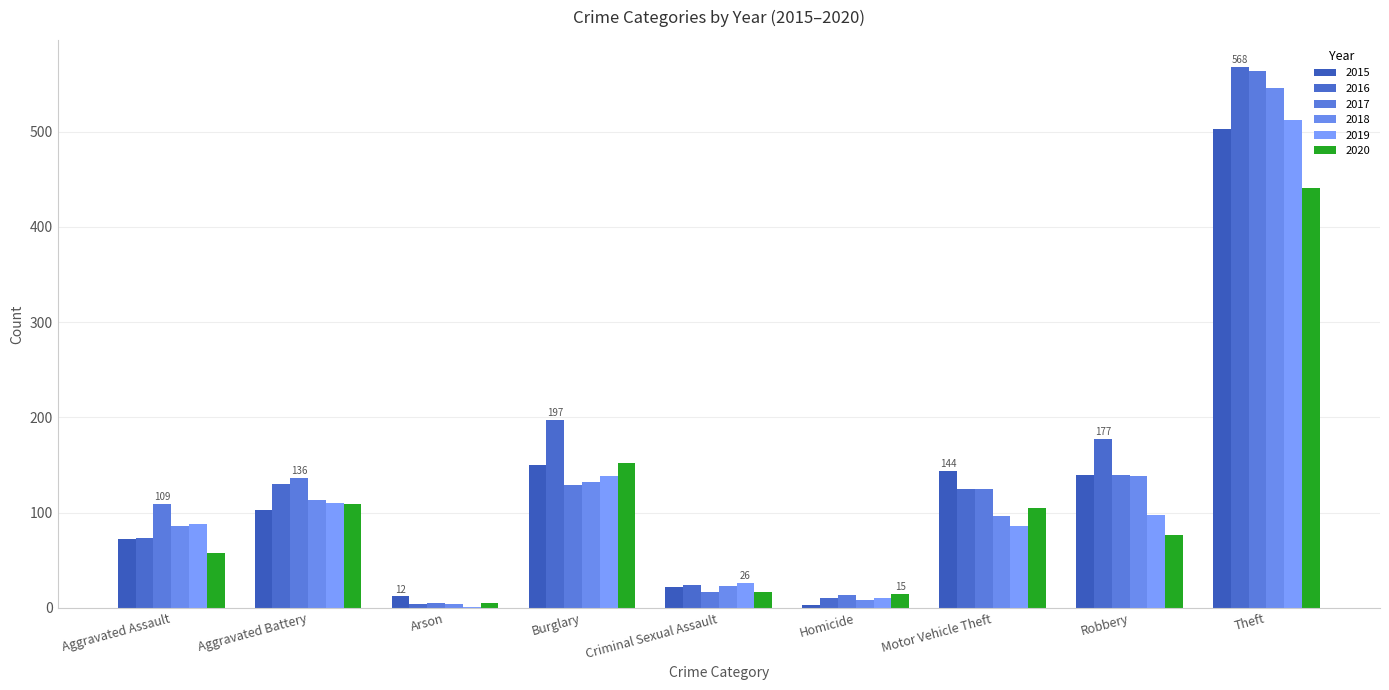

Are the bars grouped side by side (vs. stacked)?

Yes